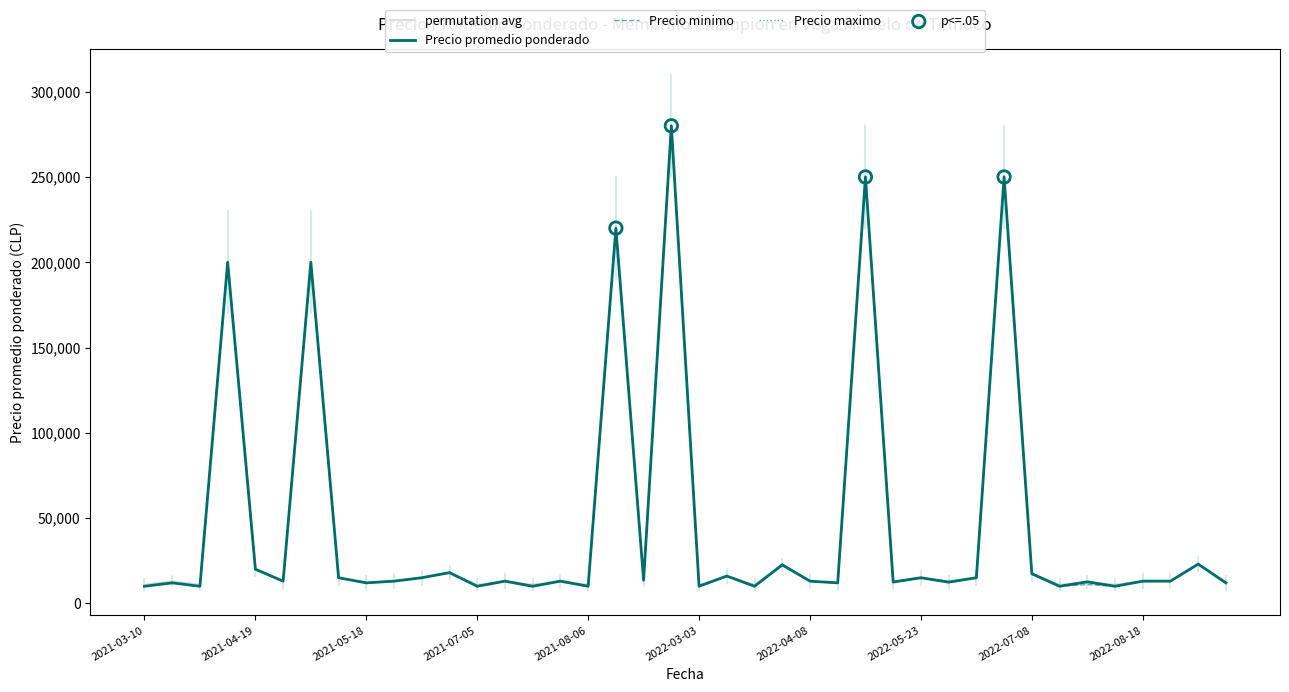

At how many categories does at least one series exceed 40713?

6